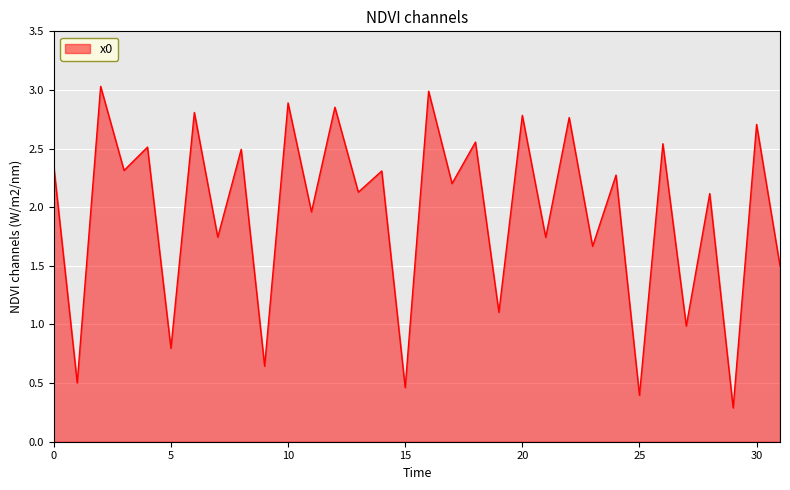

How many categories are shown in the chart?

32